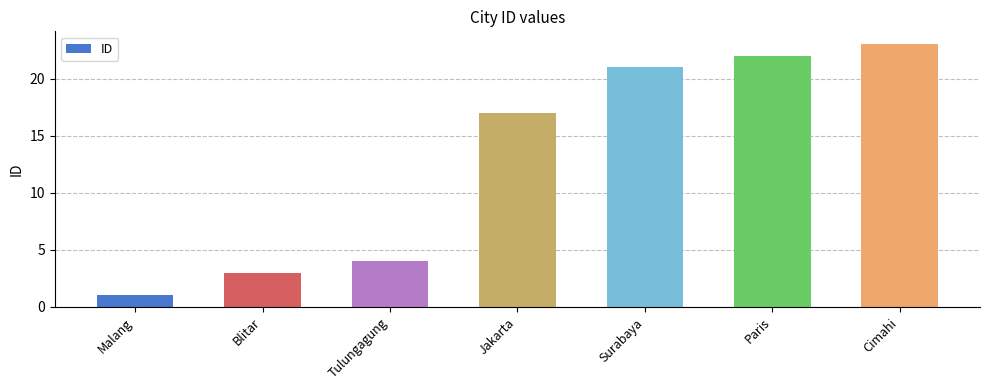

Reading left to right, extract all data points from this chart.

Malang=1	Blitar=3	Tulungagung=4	Jakarta=17	Surabaya=21	Paris=22	Cimahi=23